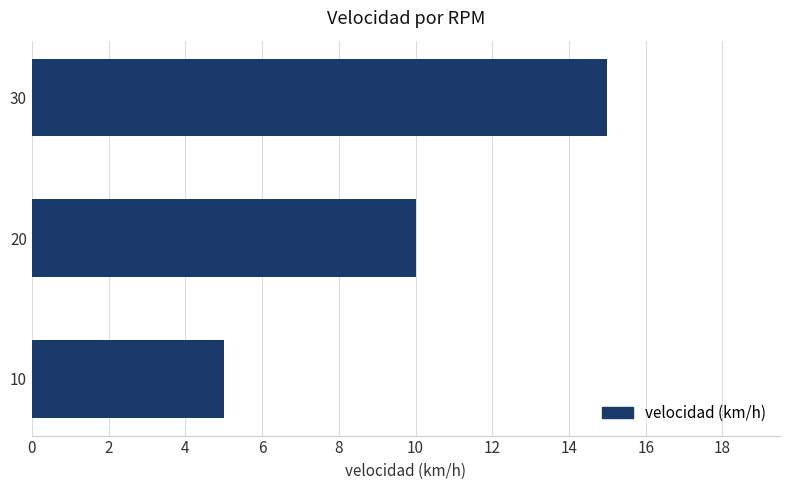

What is the difference between the maximum and minimum values?

10